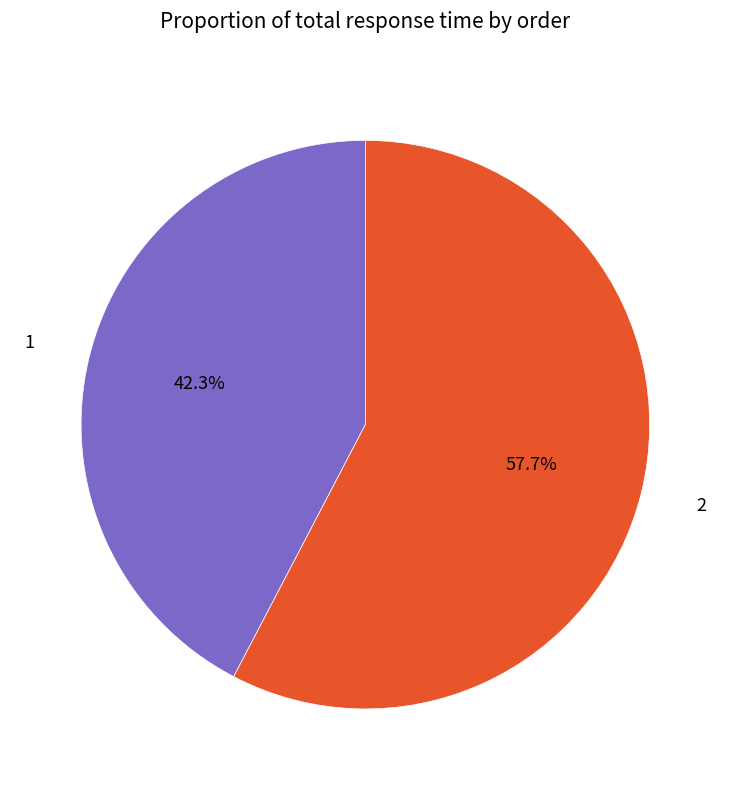

What is the smallest slice in the pie chart?

1